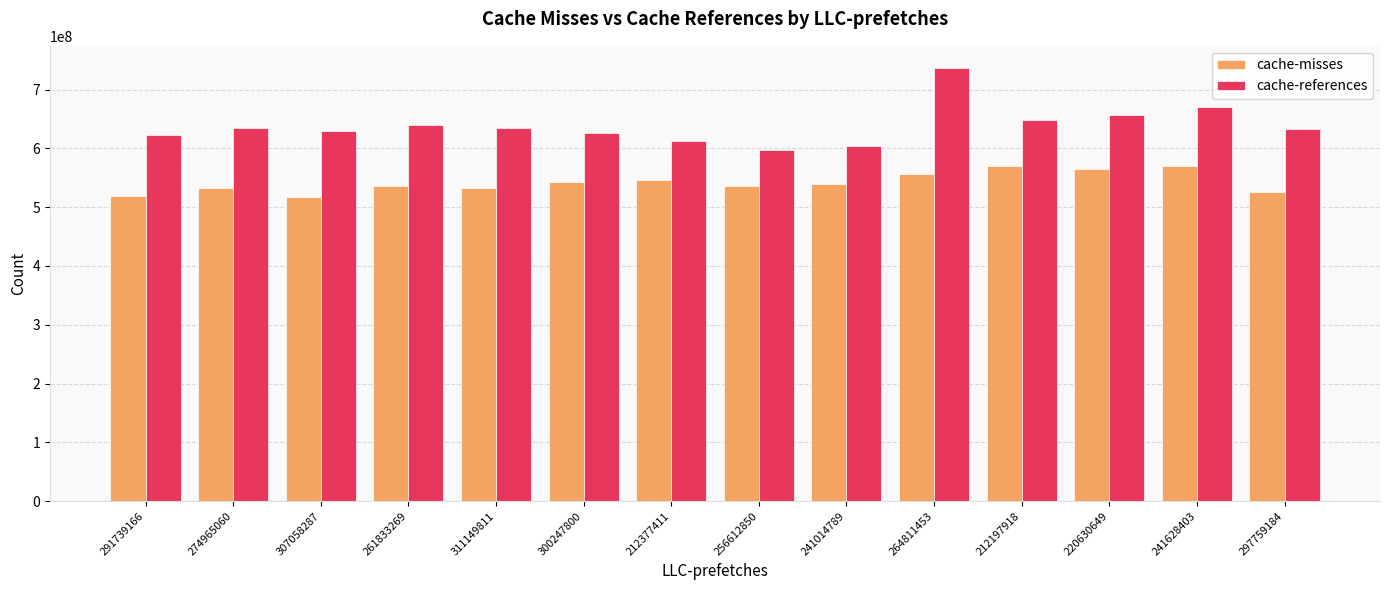

List the series in order of their overall mean, highest first.

cache-references, cache-misses